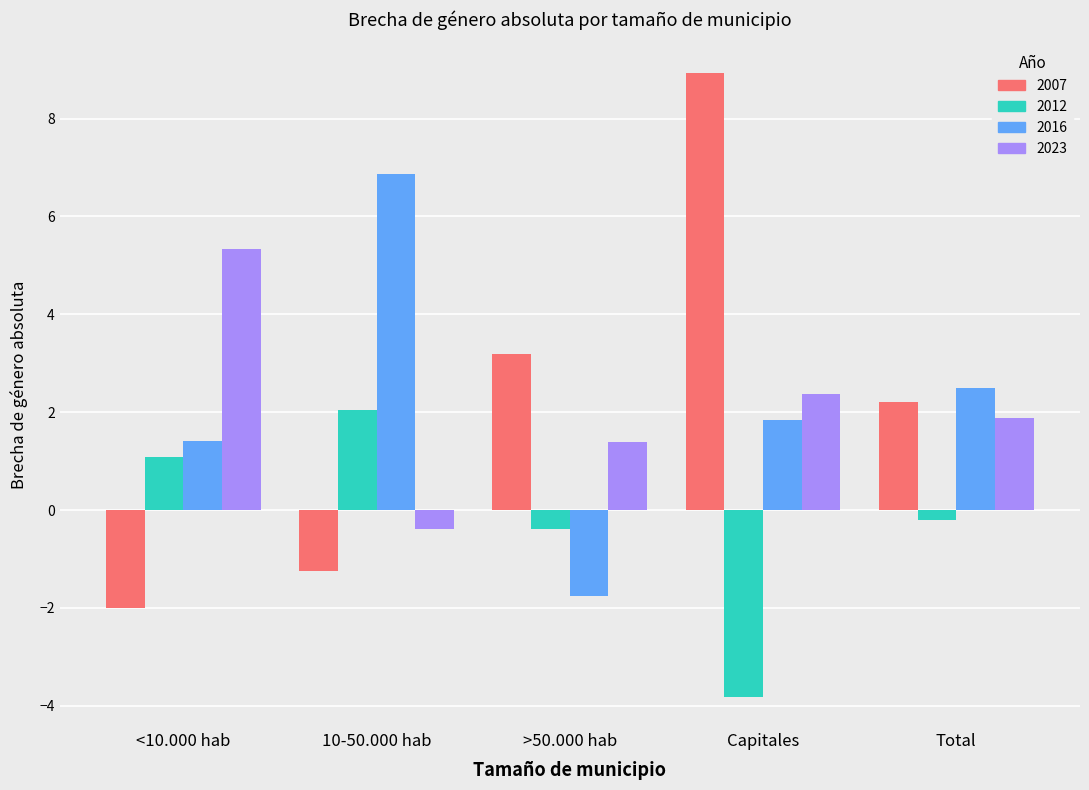

At which category is the sum across all series the highest?

Capitales